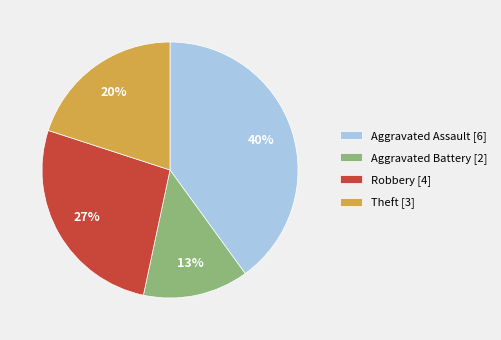

Do Theft [3] and Aggravated Assault [6] together represent more than half of the pie?

Yes